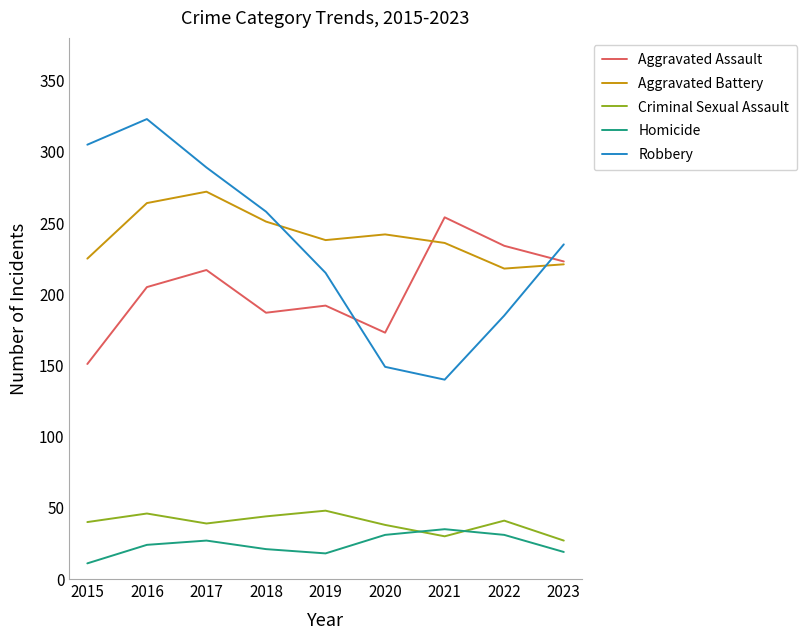

Rank the series at 2019 from lowest to highest value.

Homicide, Criminal Sexual Assault, Aggravated Assault, Robbery, Aggravated Battery